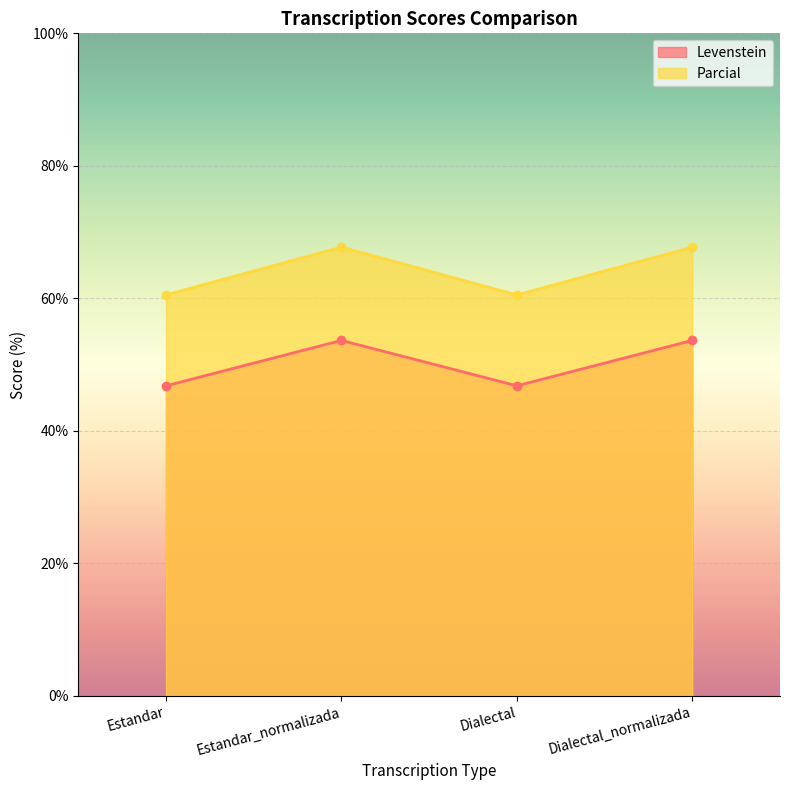

What is the difference between the Levenstein values at Dialectal_normalizada and Dialectal?

6.9